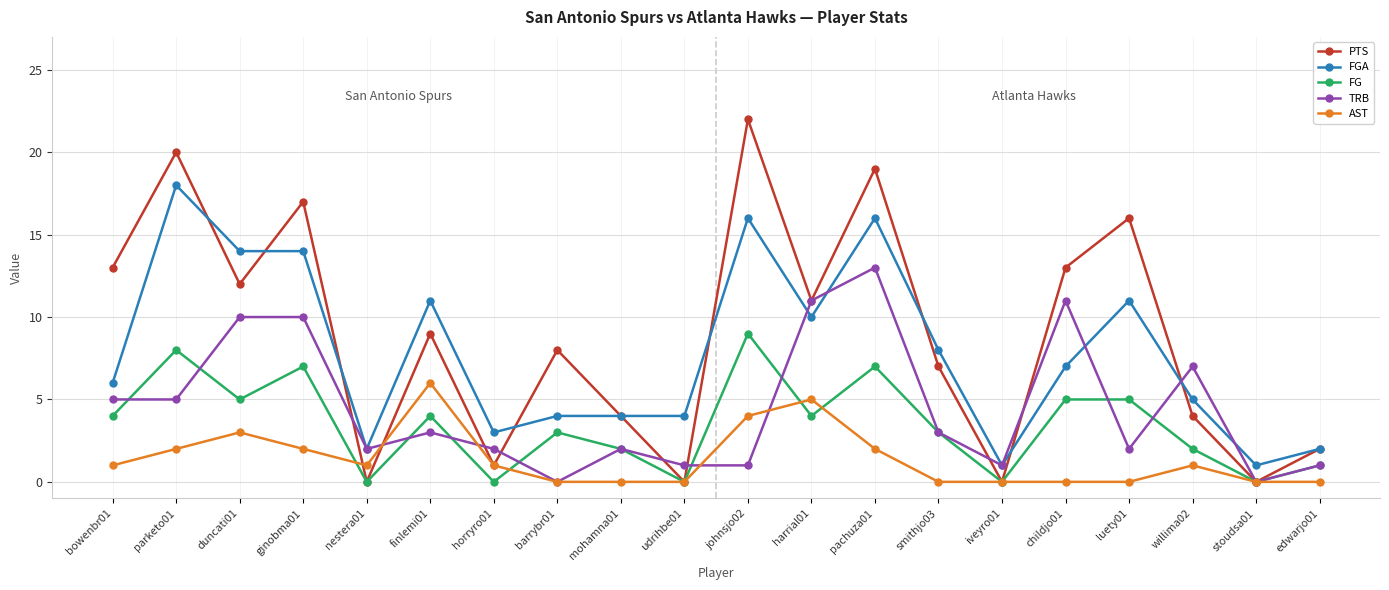

Reading left to right, transcribe all the data shown in this chart.

PTS: 13	20	12	17	0	9	1	8	4	0	22	11	19	7	0	13	16	4	0	2
FGA: 6	18	14	14	2	11	3	4	4	4	16	10	16	8	1	7	11	5	1	2
FG: 4	8	5	7	0	4	0	3	2	0	9	4	7	3	0	5	5	2	0	1
TRB: 5	5	10	10	2	3	2	0	2	1	1	11	13	3	1	11	2	7	0	1
AST: 1	2	3	2	1	6	1	0	0	0	4	5	2	0	0	0	0	1	0	0